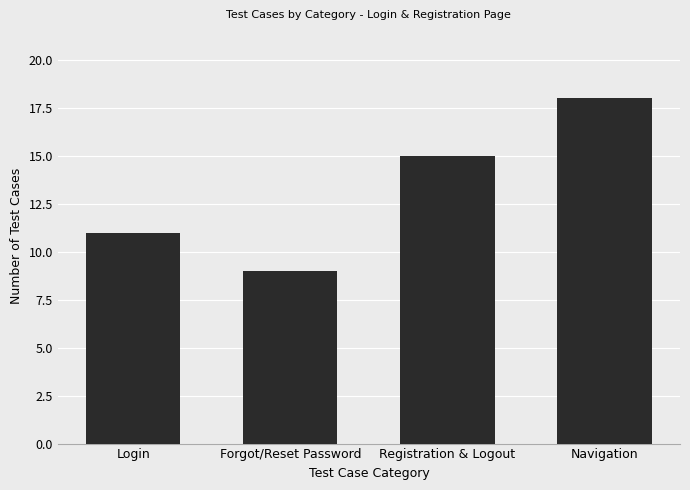

Is it true that the value at Forgot/Reset Password is 9?

True